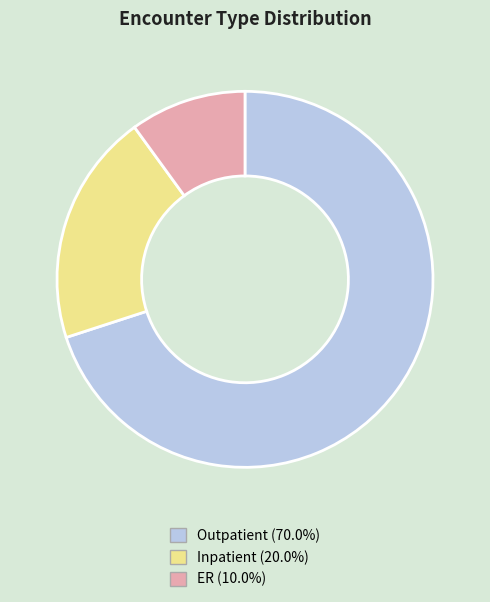

Combined, do Outpatient and Inpatient account for over 50%?

Yes